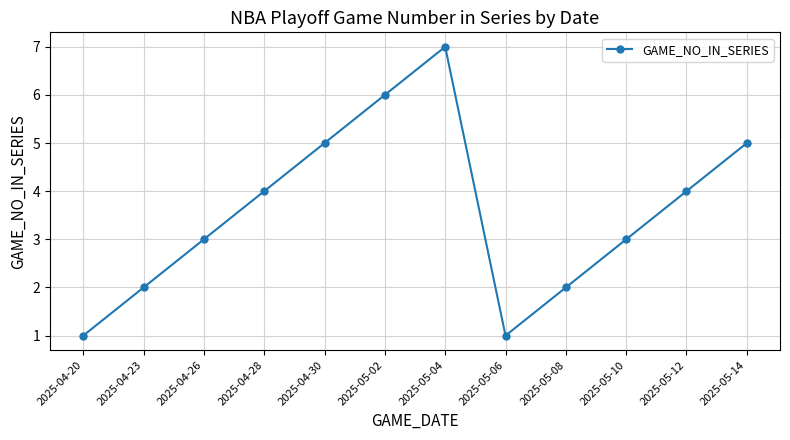

True or false: the data shows 4 at 2025-05-04.

False